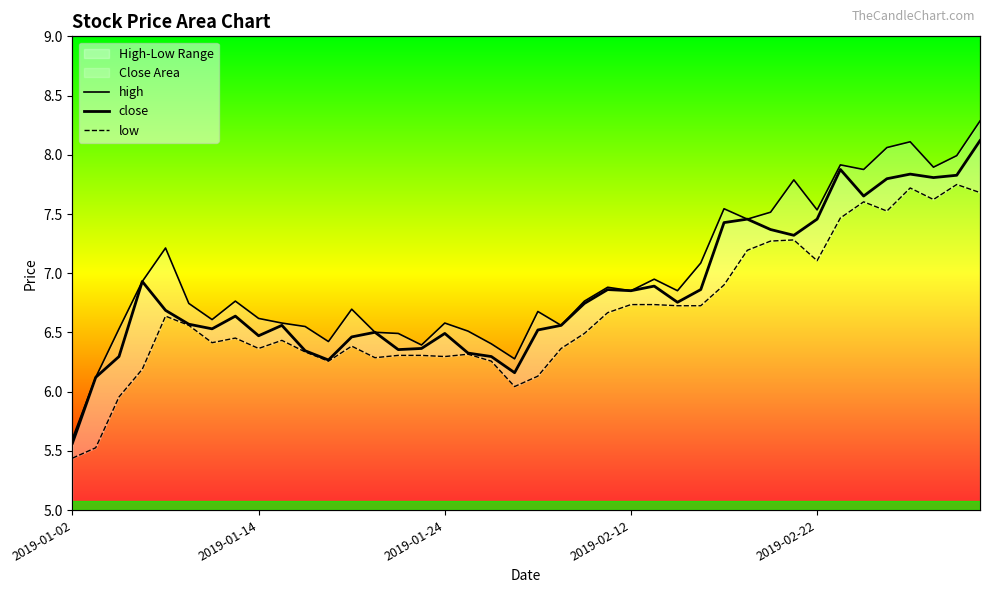

True or false: low and high intersect in this chart.

False